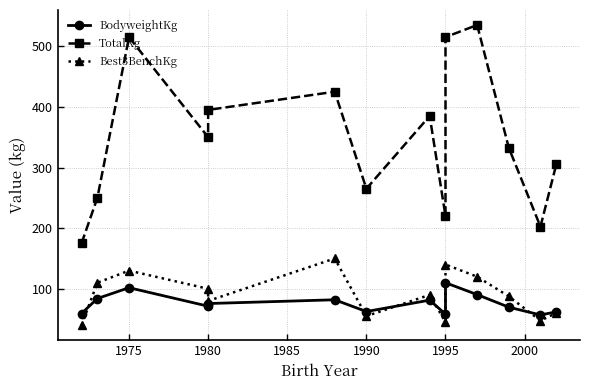

True or false: BodyweightKg and Best3BenchKg intersect in this chart.

True